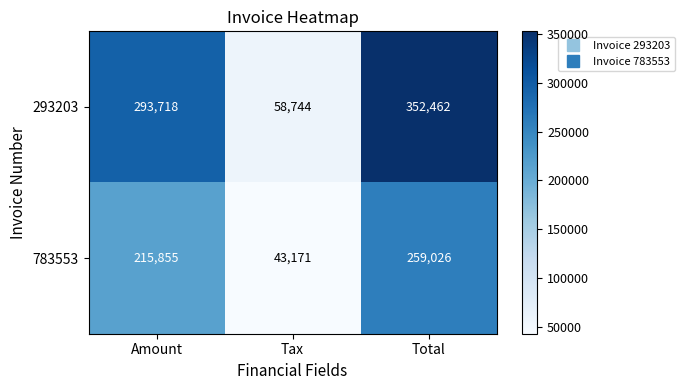

Count the number of data series in this chart.

2